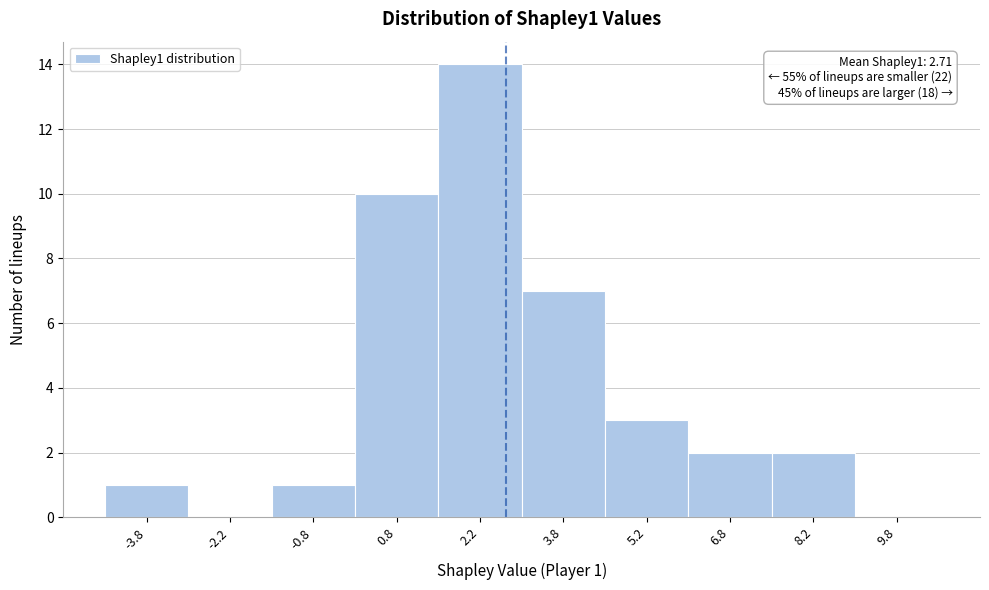

Over which range of the x-axis is the bar tallest?

1.5 to 3.0